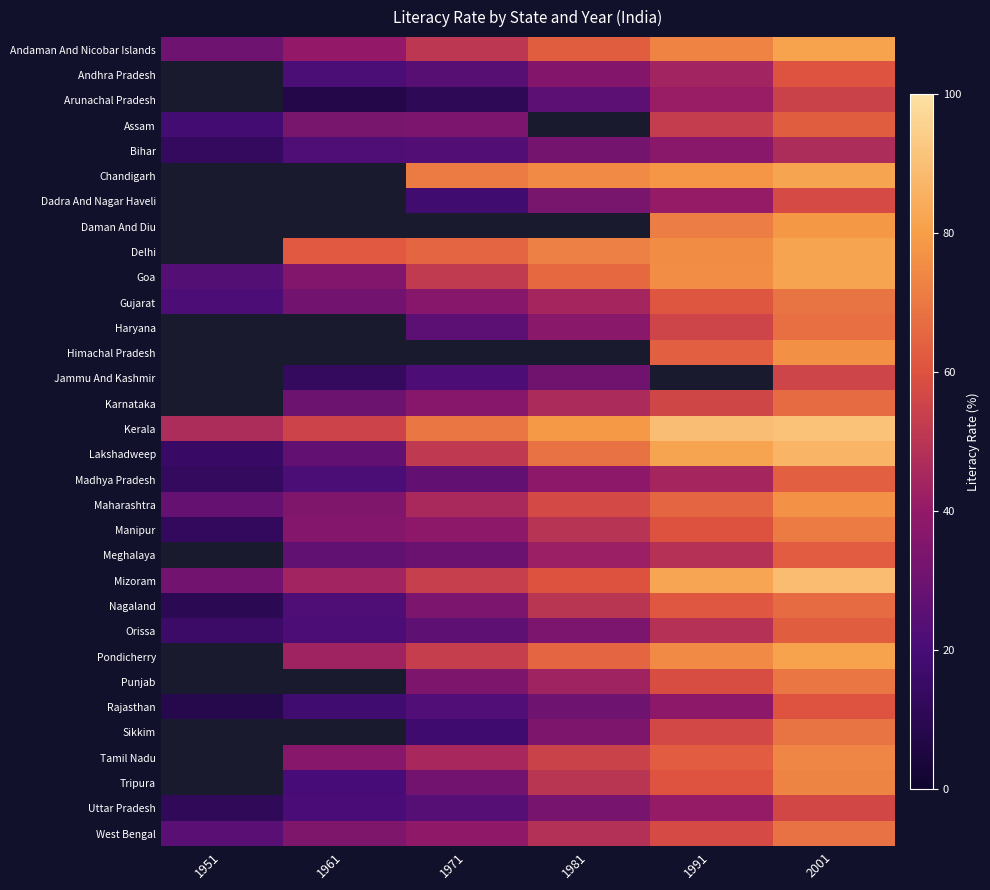

Is it true that Manipur equals 44.6 at 2001?

False